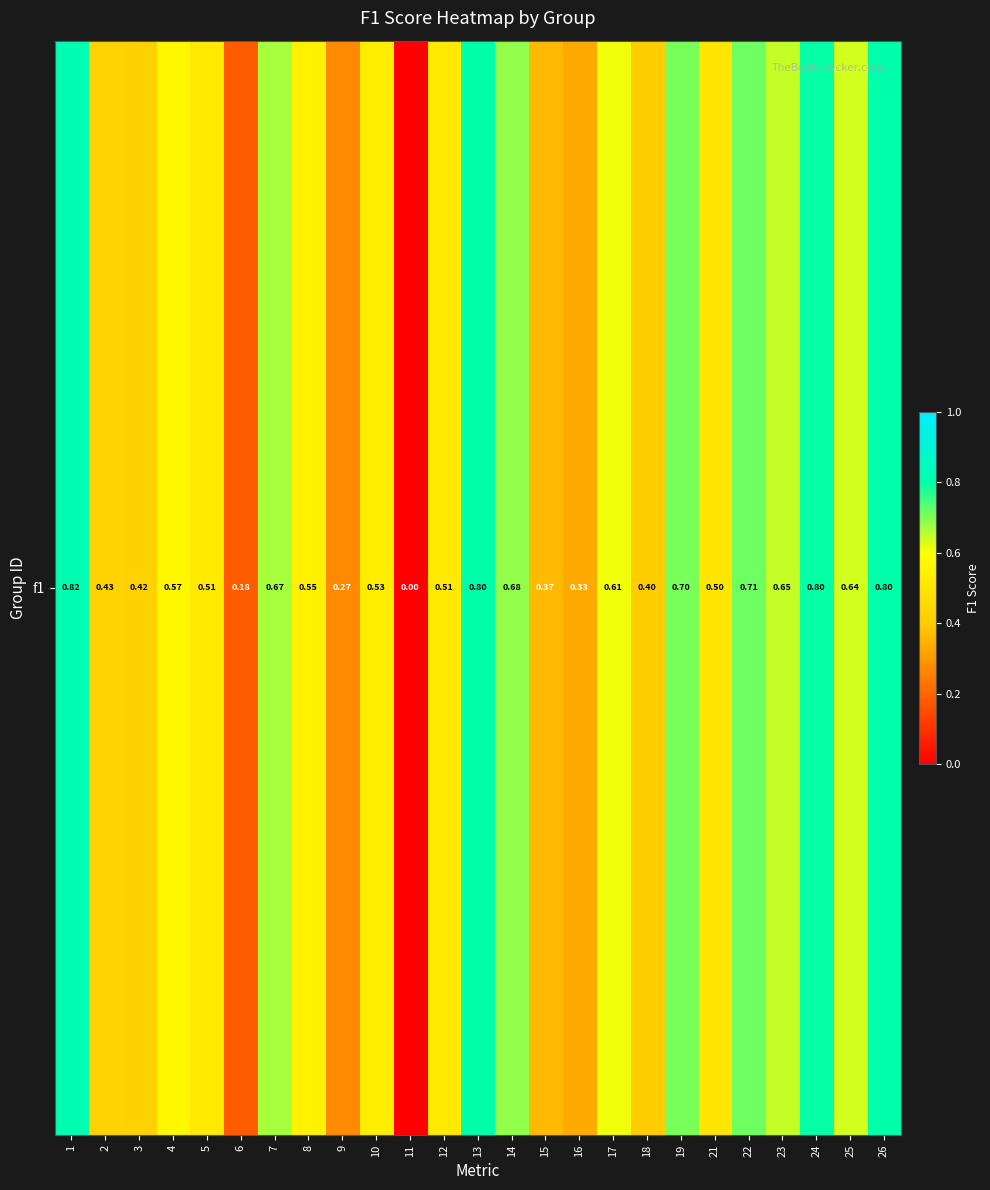

What is the sum of the values at 26 and 18?

1.2